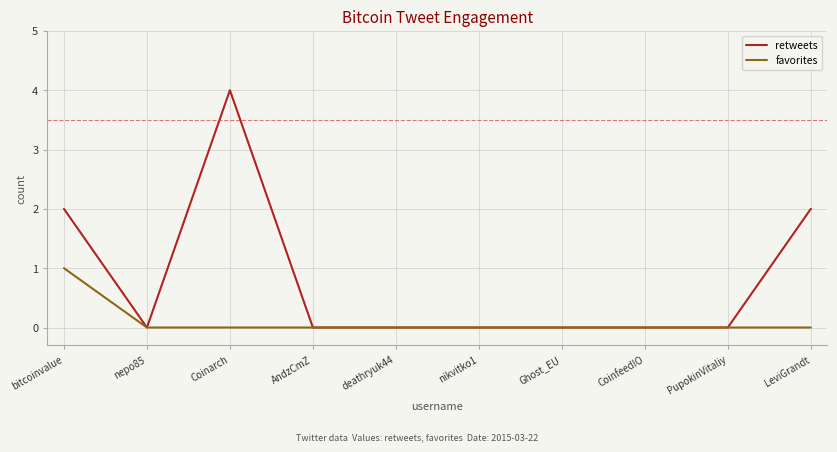

List the series in order of their peak value, lowest first.

favorites, retweets